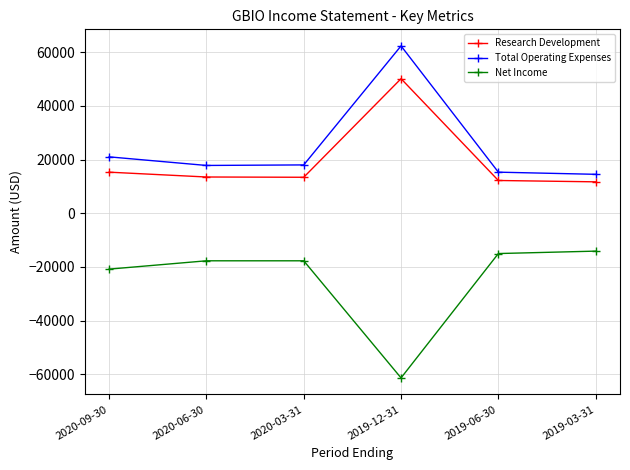

What is the average value of the Net Income series?

-24433